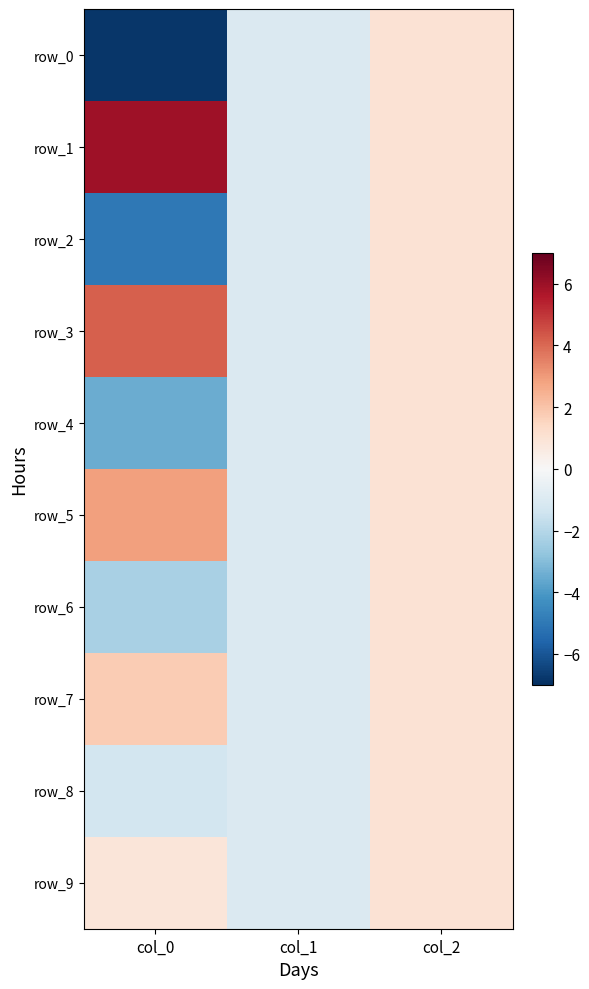

Reading left to right, list all the values displayed in this chart.

row_0: col_0=-6.8	col_1=-1.0	col_2=1.0
row_1: col_0=5.9	col_1=-1.0	col_2=1.0
row_2: col_0=-5.0	col_1=-1.0	col_2=1.0
row_3: col_0=4.2	col_1=-1.0	col_2=1.0
row_4: col_0=-3.5	col_1=-1.0	col_2=1.0
row_5: col_0=2.9	col_1=-1.0	col_2=1.0
row_6: col_0=-2.3	col_1=-1.0	col_2=1.0
row_7: col_0=1.8	col_1=-1.0	col_2=1.0
row_8: col_0=-1.3	col_1=-1.0	col_2=1.0
row_9: col_0=0.8	col_1=-1.0	col_2=1.0